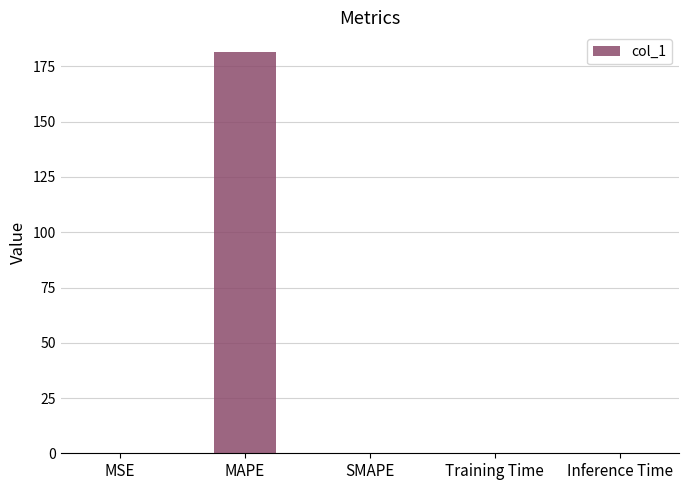

What value does the data have at MAPE?

181.4